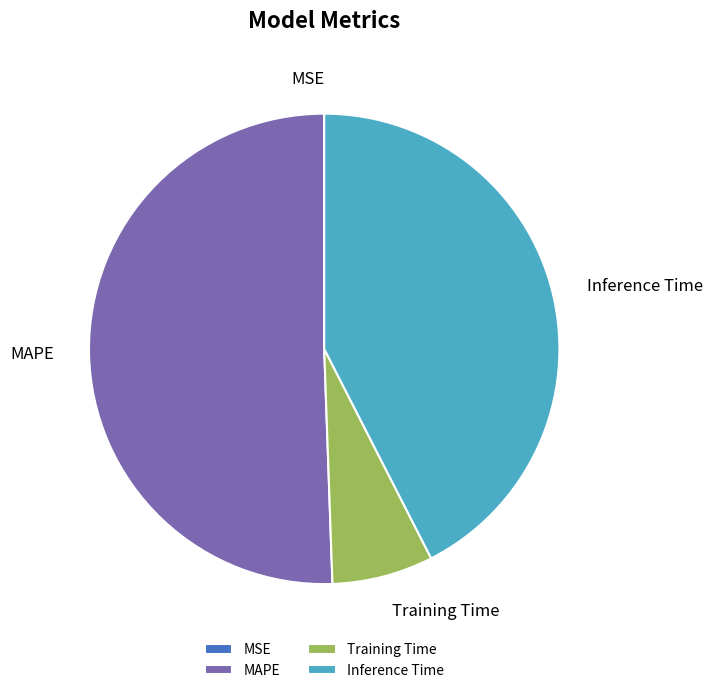

Between Training Time and Inference Time, which is larger?

Inference Time